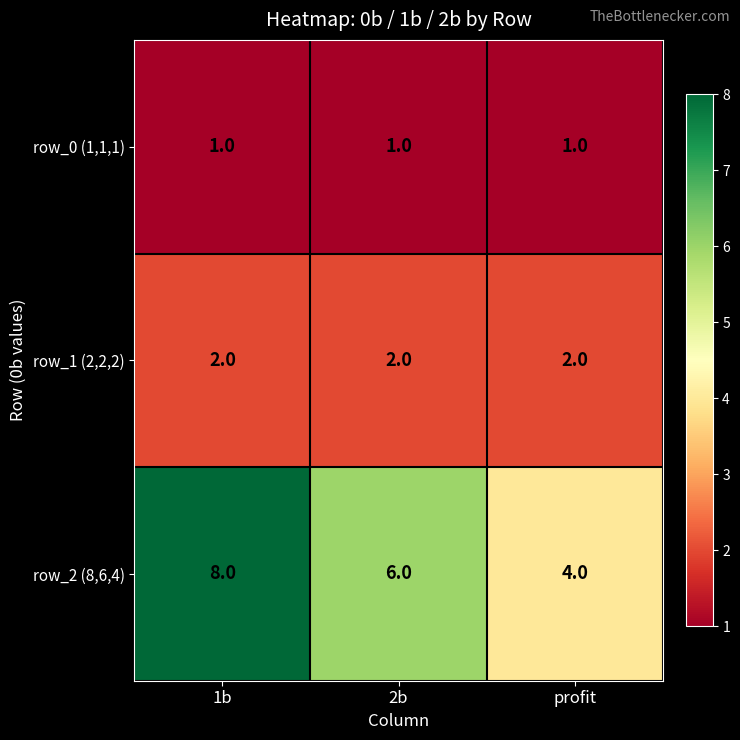

Between 2b and profit, which series saw the biggest shift?

row_2 (8,6,4)